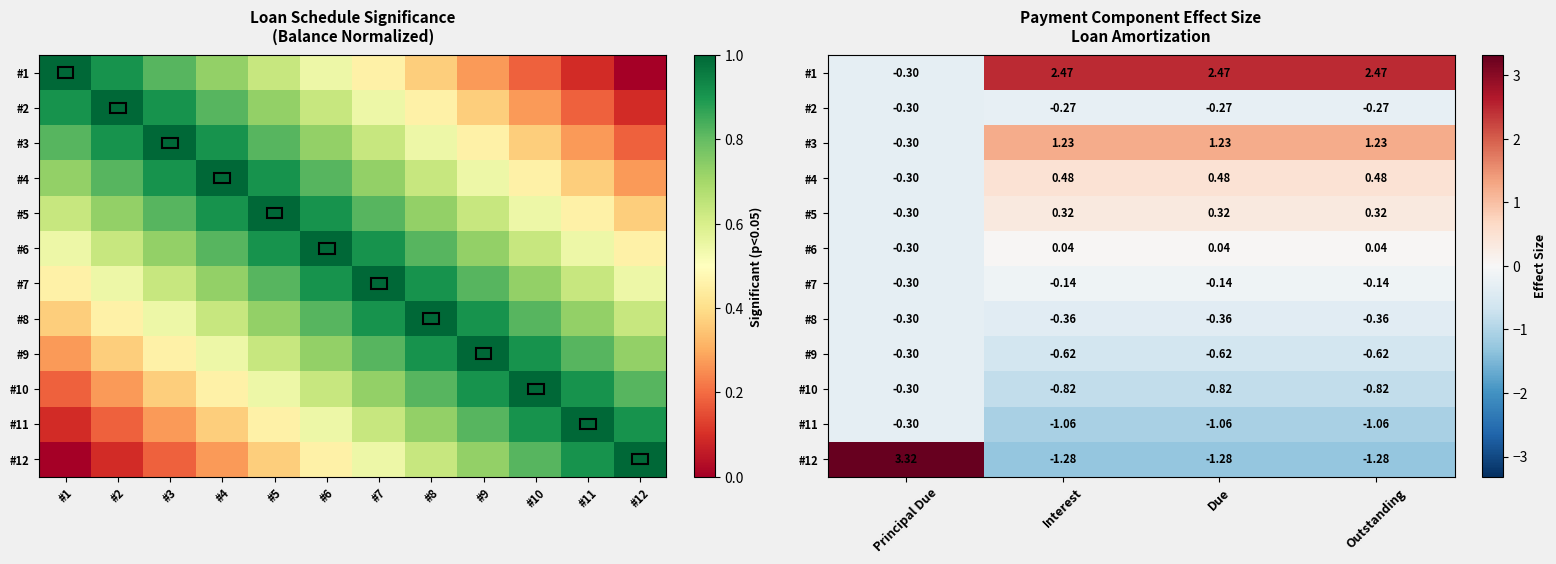

Which has a higher value, Due or Outstanding?

Due